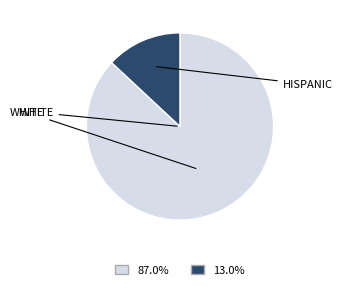

Does any single category account for the majority?

Yes